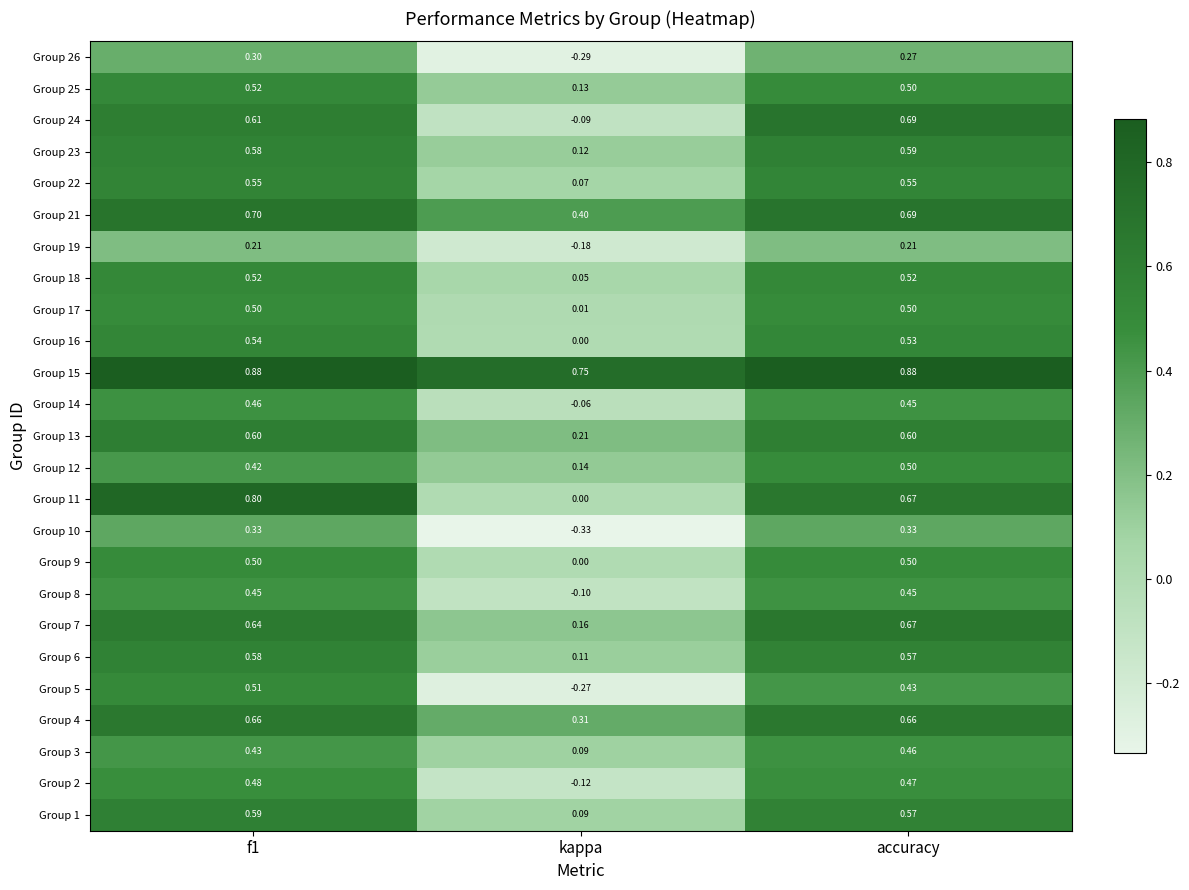

At which label is Group 14 closest to 0?

kappa